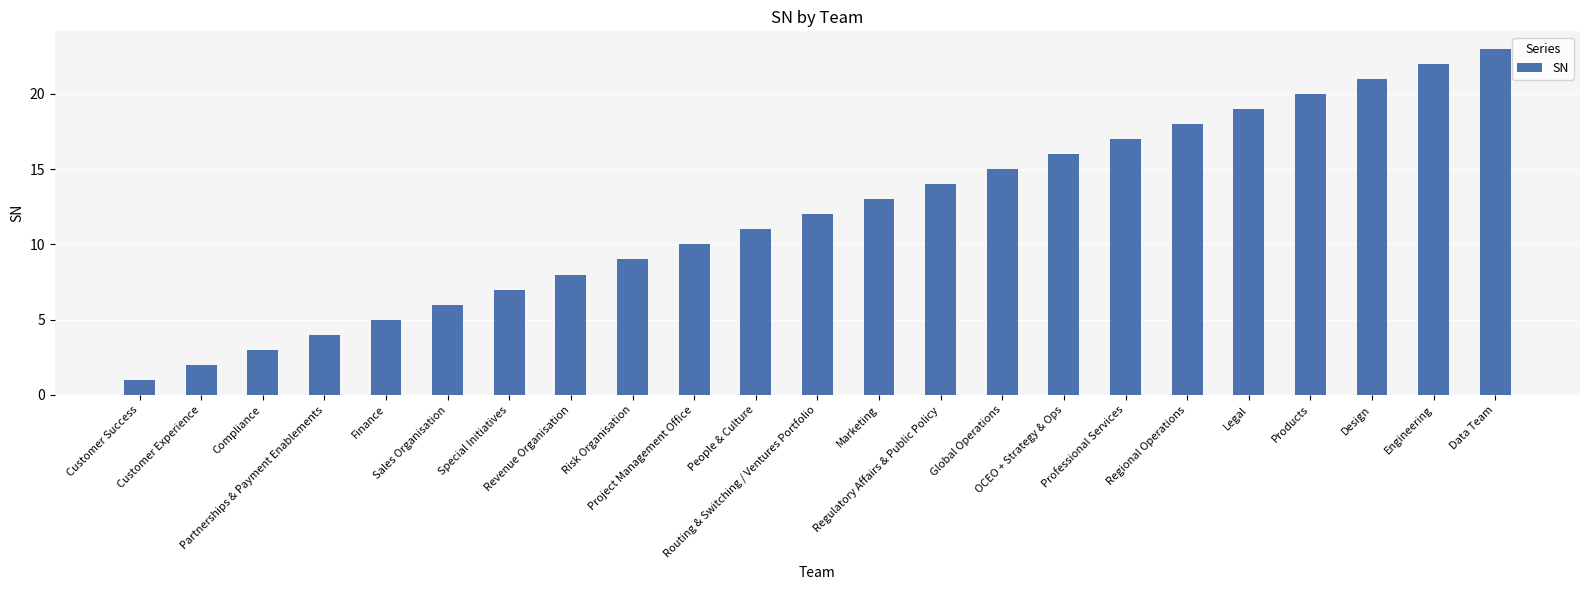

What is the label of the 3rd bar from the right?

Design